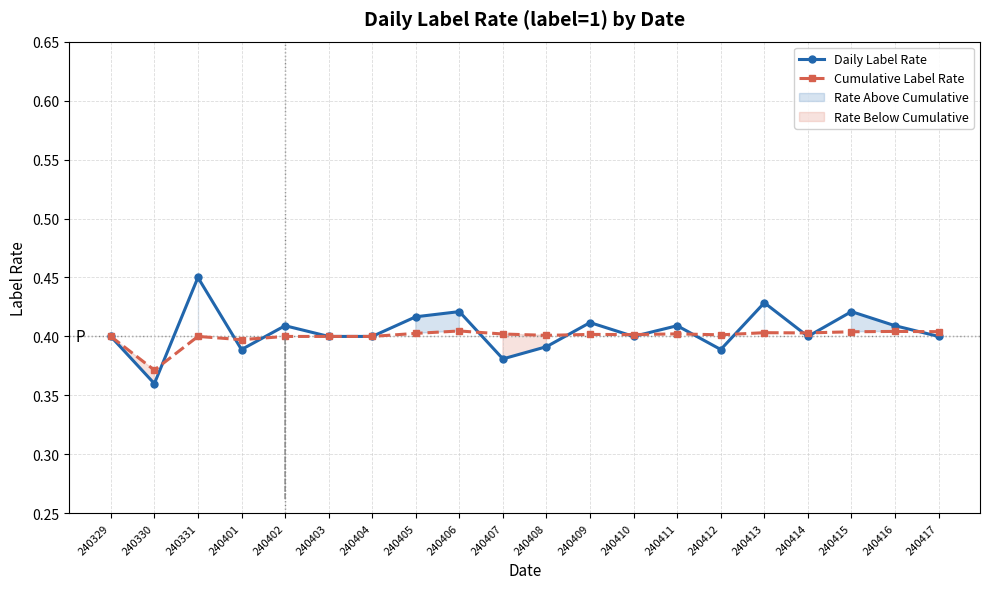

Does the chart have visible grid lines?

Yes